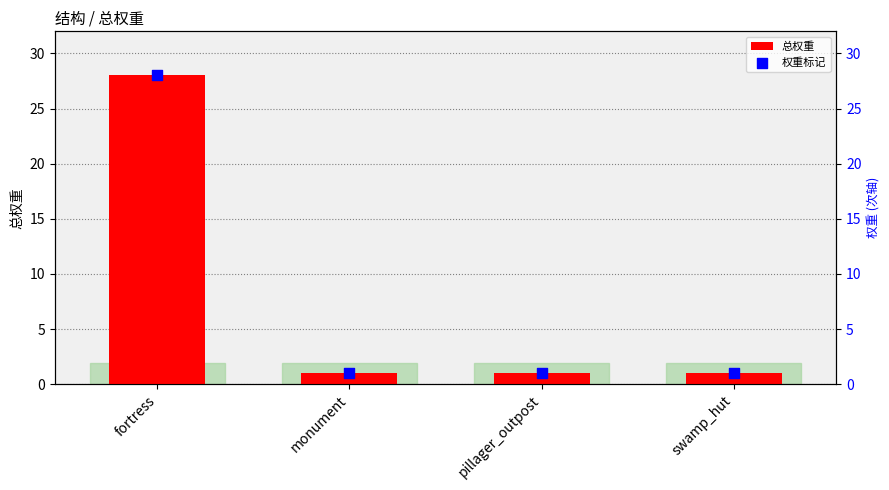

At how many categories does at least one series exceed 11?

1